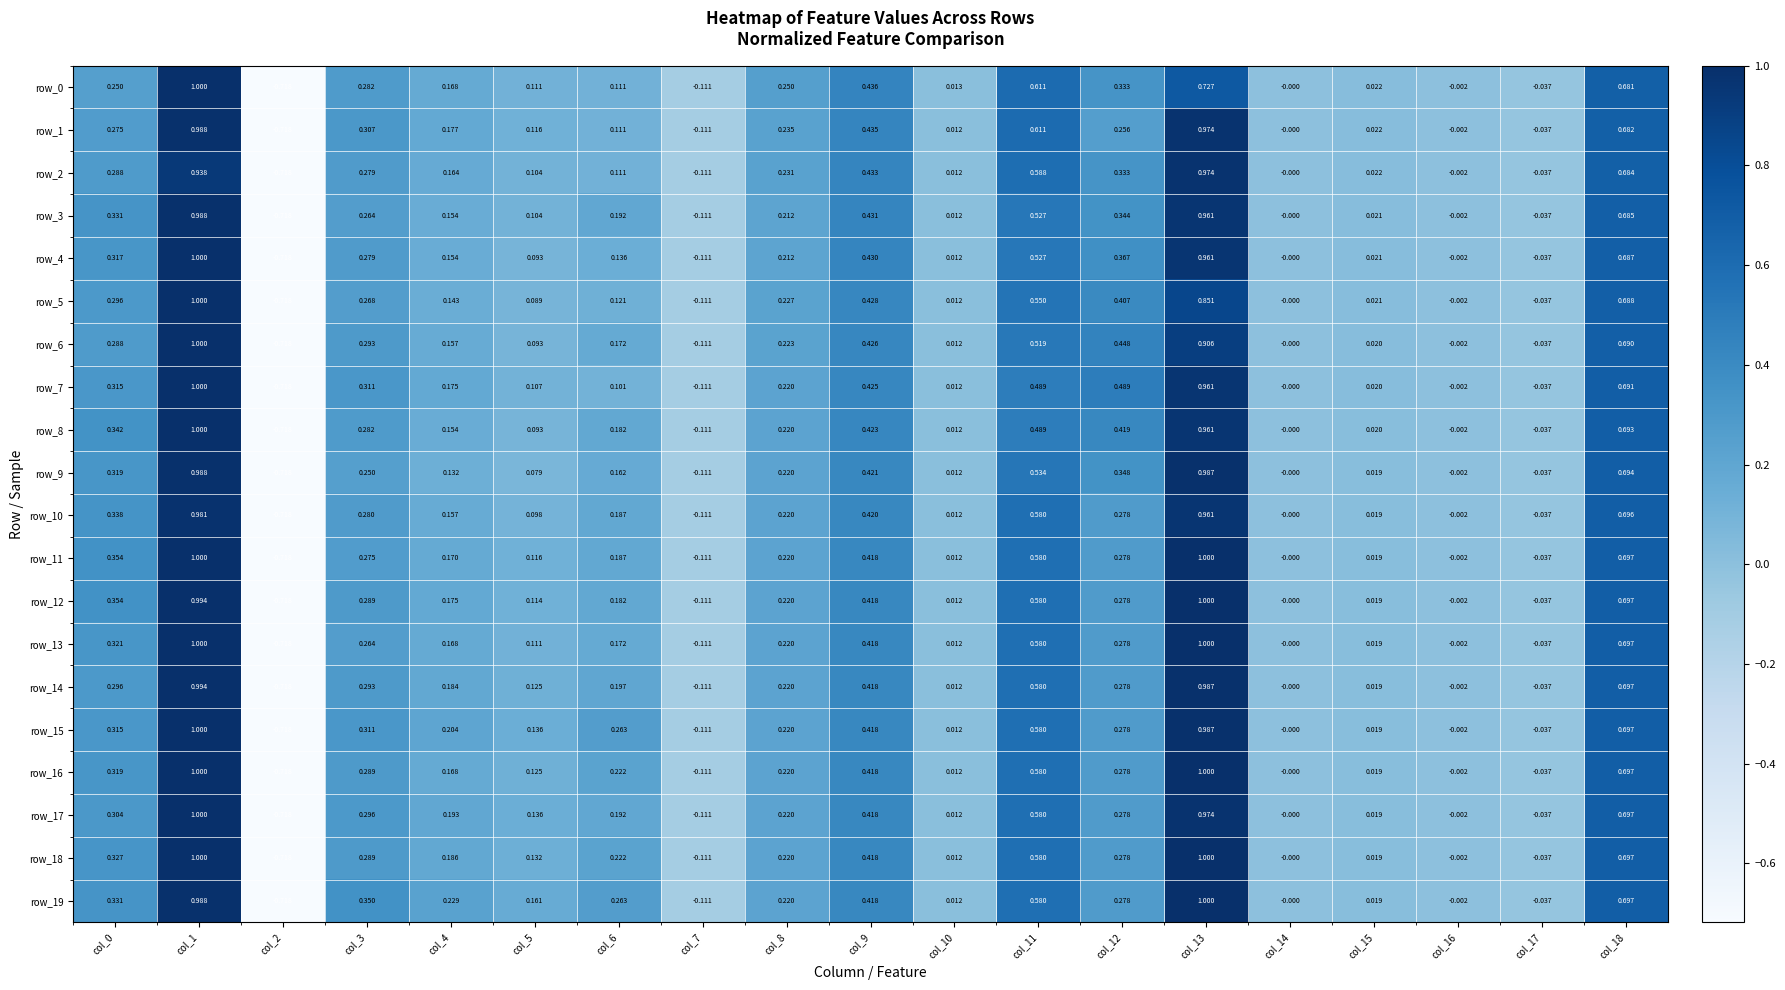

What is the difference between the row_19 values at col_1 and col_17?

1.0